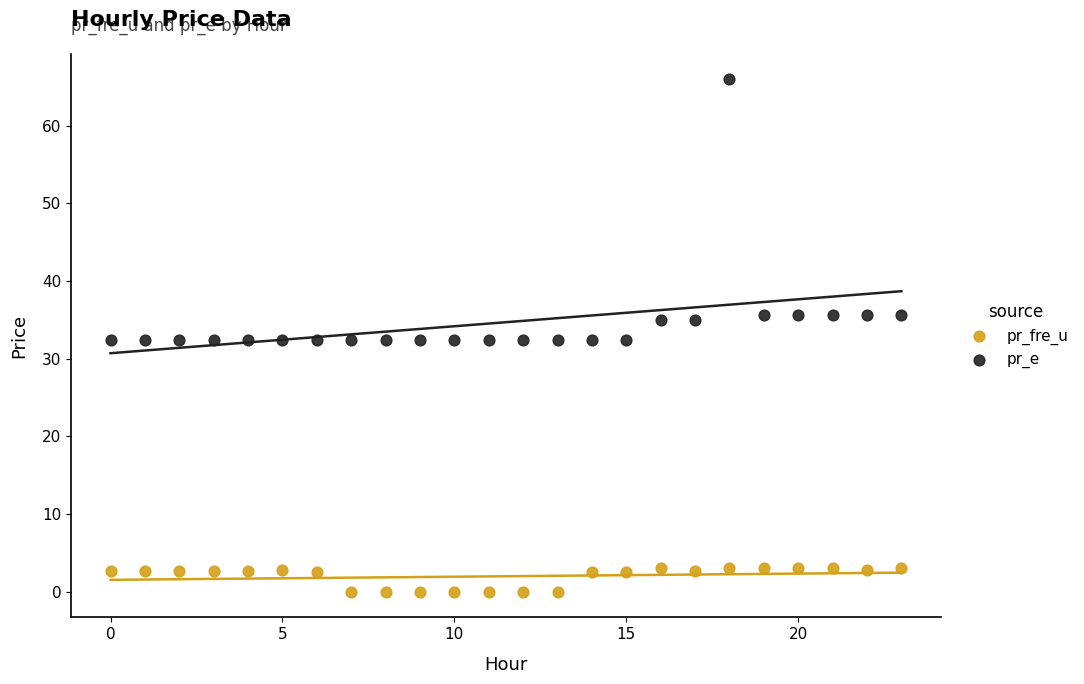

Which series reaches the minimum Y coordinate?

pr_fre_u